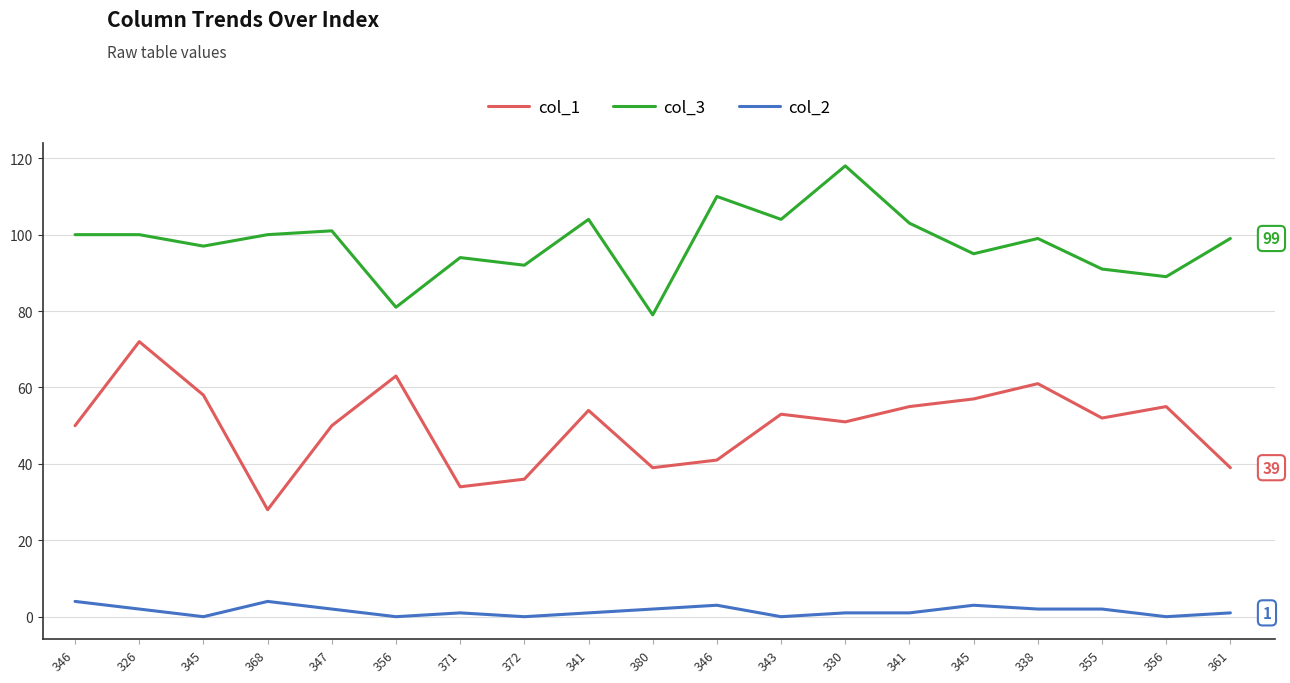

What is the difference between the highest and lowest values at 341?

103